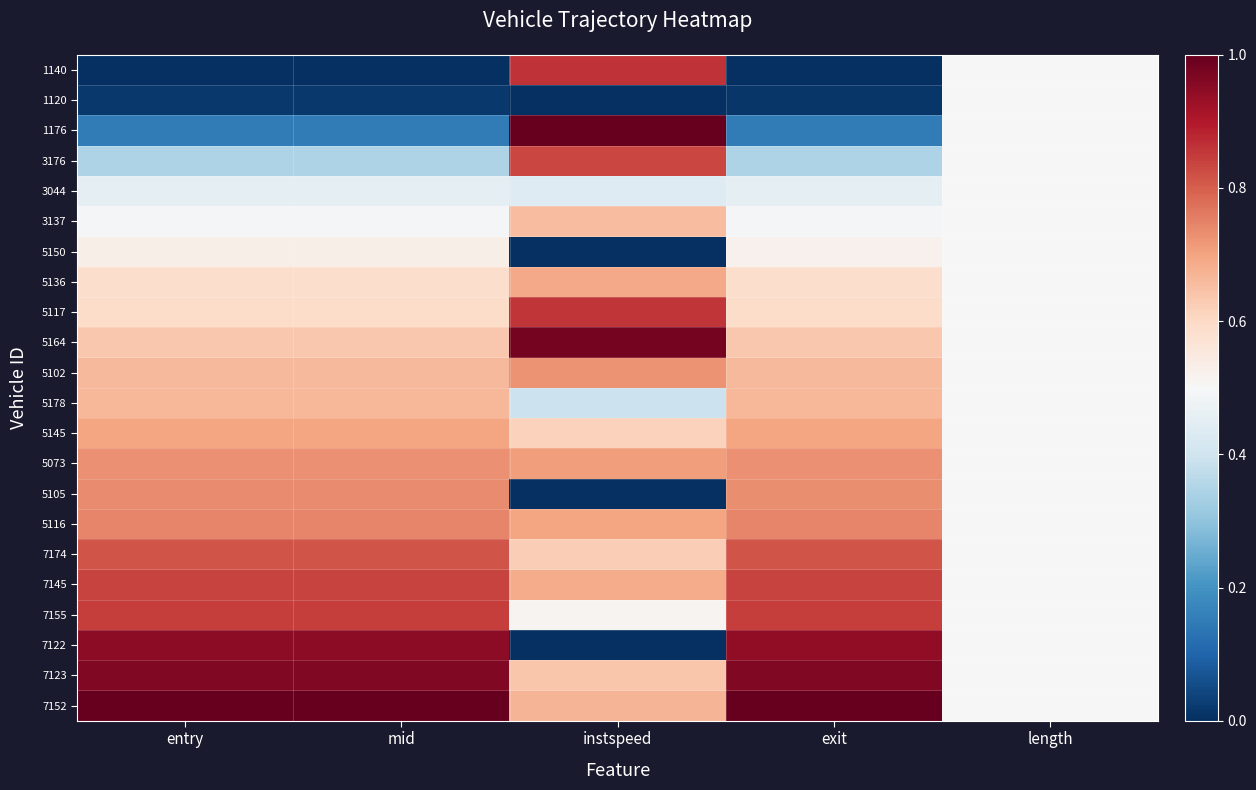

At how many categories does at least one series exceed 0?

5